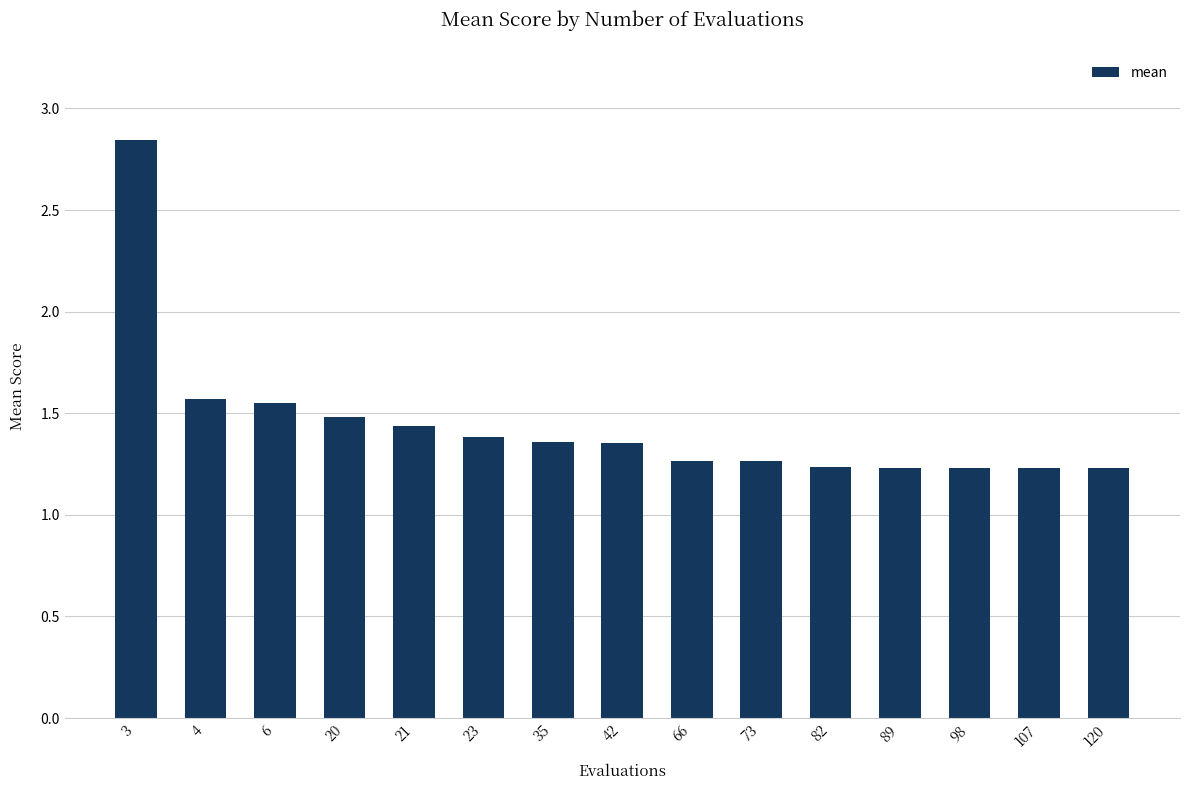

What is the ratio of the value at 21 to the value at 6?

0.9